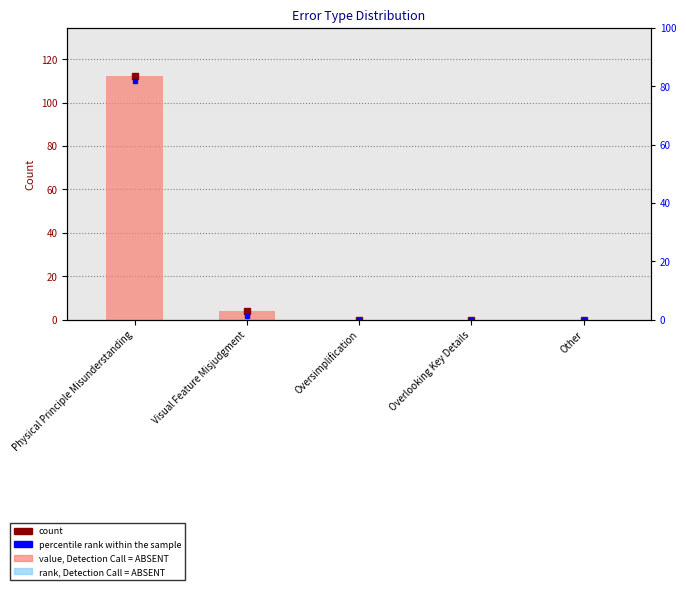

Rank the categories by value from lowest to highest.

Oversimplification, Overlooking Key Details, Other, Visual Feature Misjudgment, Physical Principle Misunderstanding